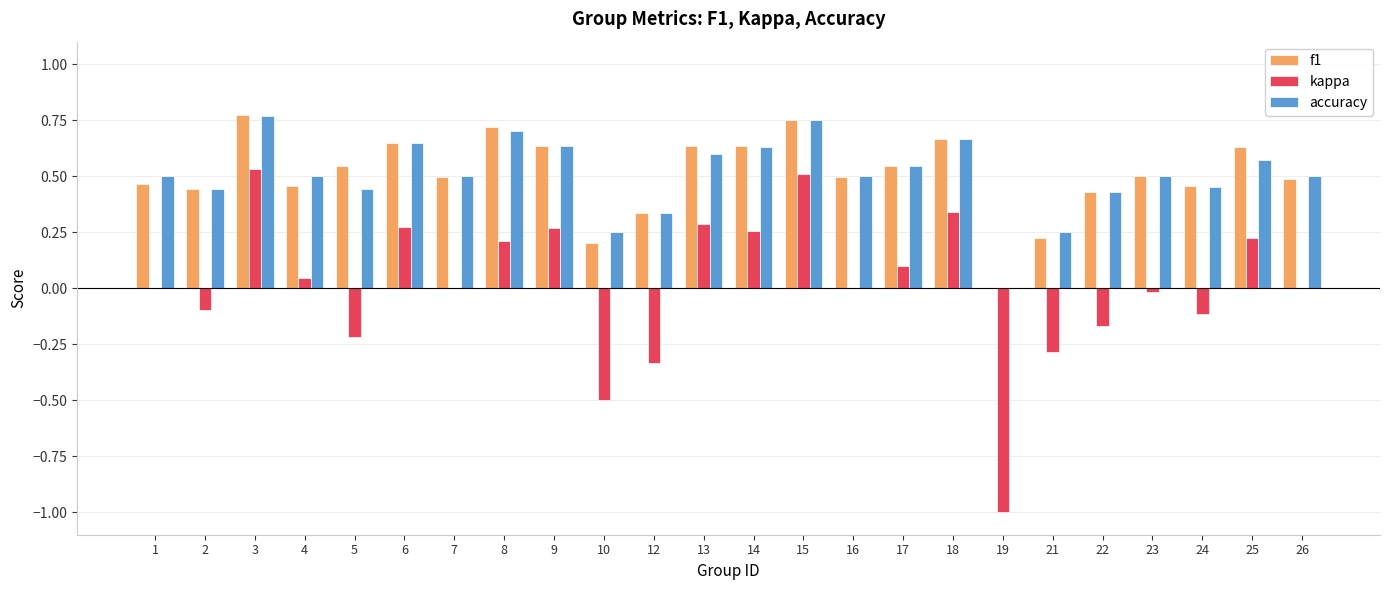

The value of kappa at 22 is -0.2. True or false?

True